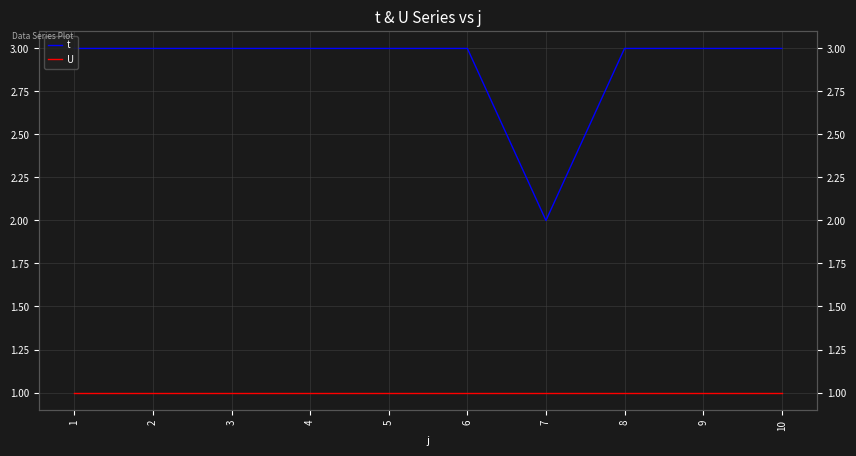

Rank the series by their maximum value, from highest to lowest.

t, U